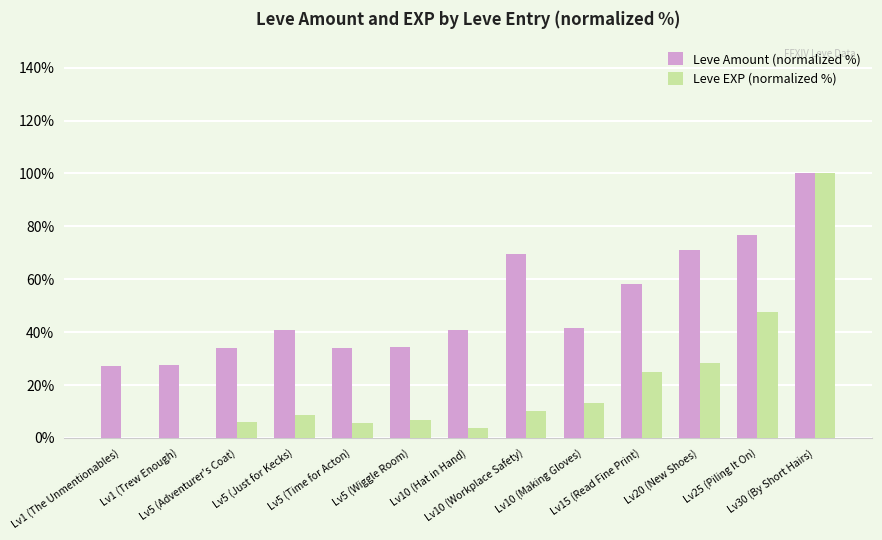

Which series has the largest total across all categories?

Leve Amount (normalized %)